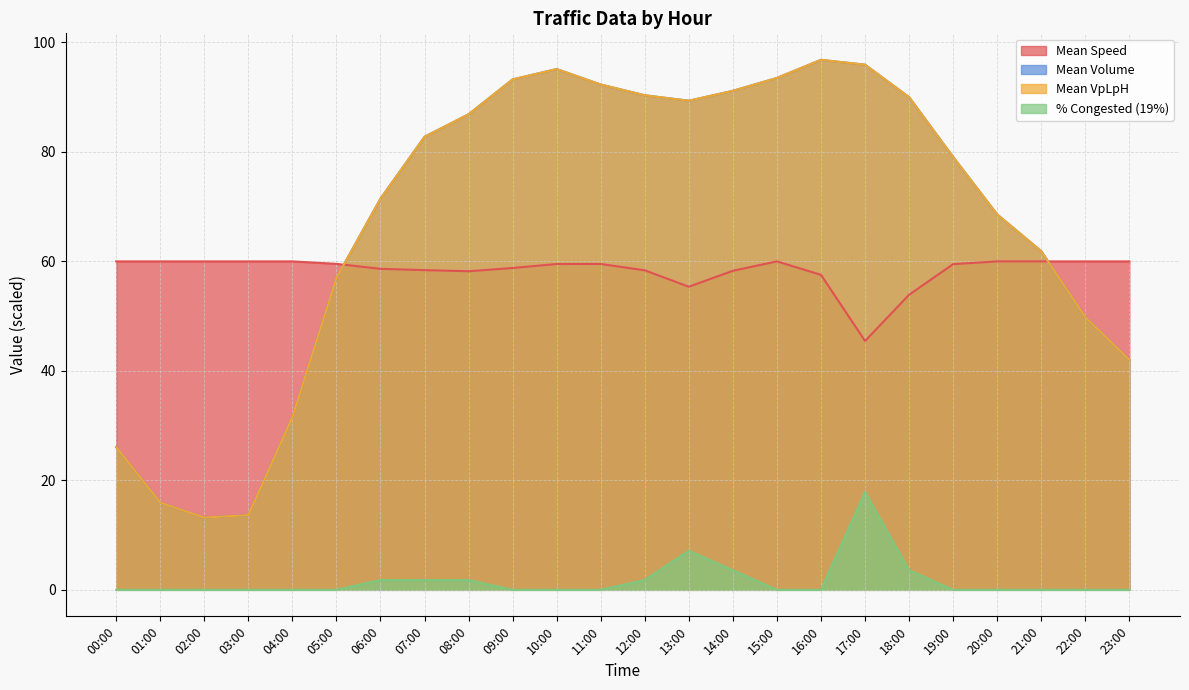

Rank the series at 15:00 from lowest to highest value.

% Congested (19%), Mean Speed, Mean Volume, Mean VpLpH